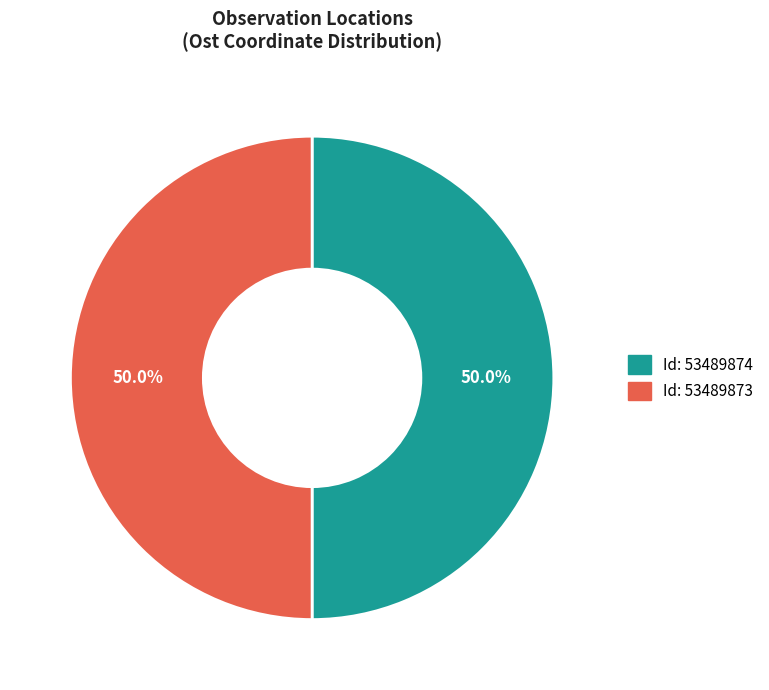

Count the number of slices in the pie.

2